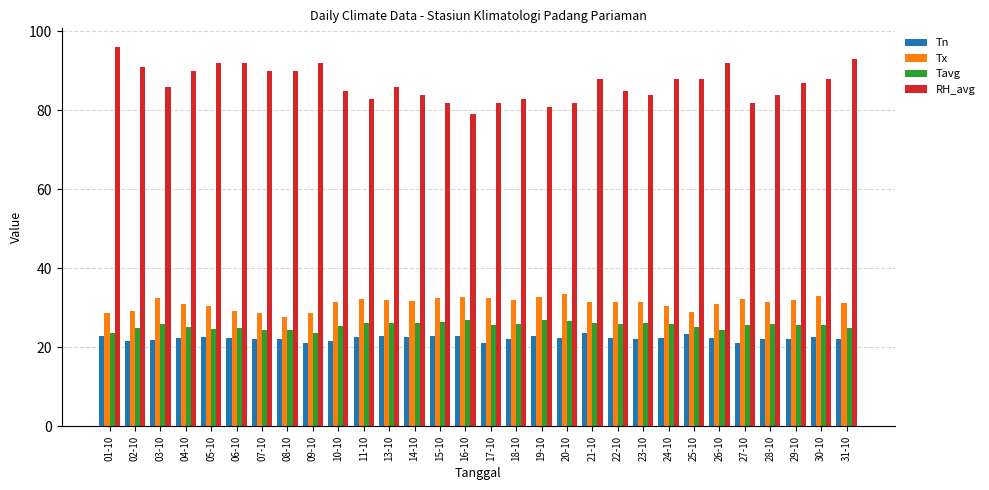

What are all the series names shown in the legend?

Tn, Tx, Tavg, RH_avg